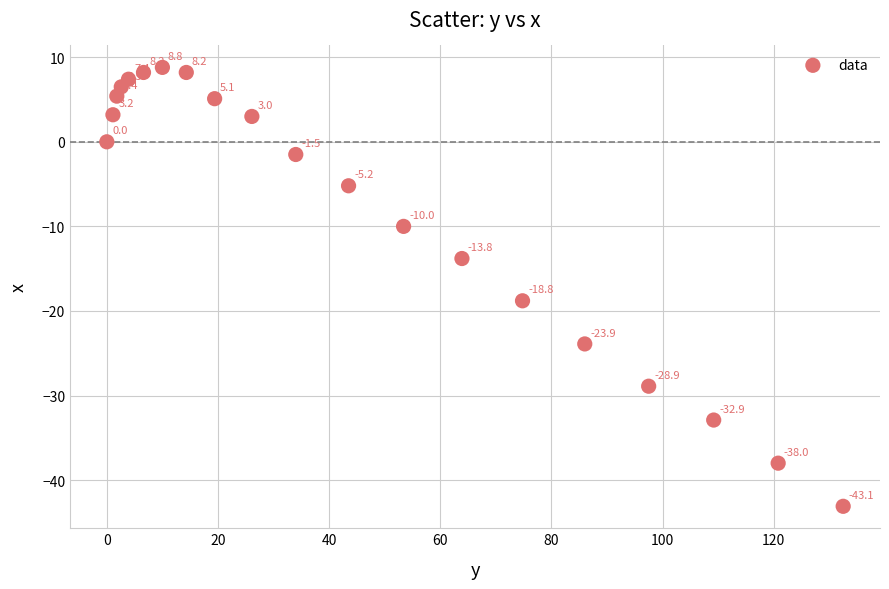

What is the range of Y values (max minus min)?

51.9